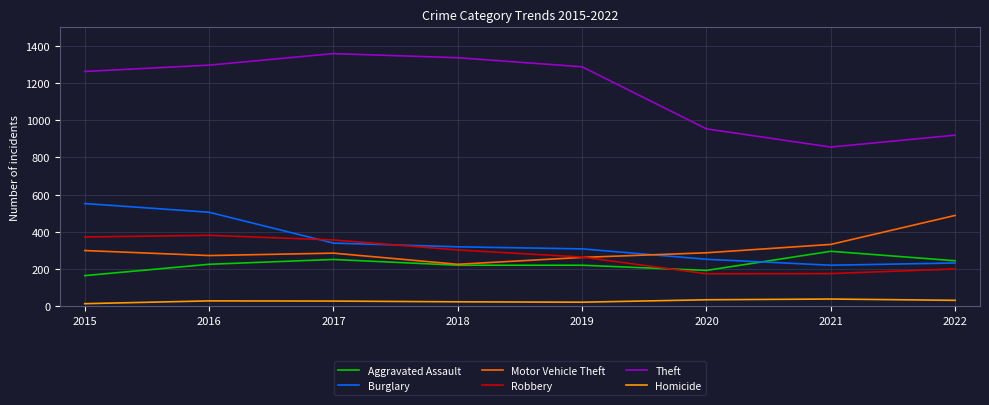

Which series has the widest spread of values?

Theft